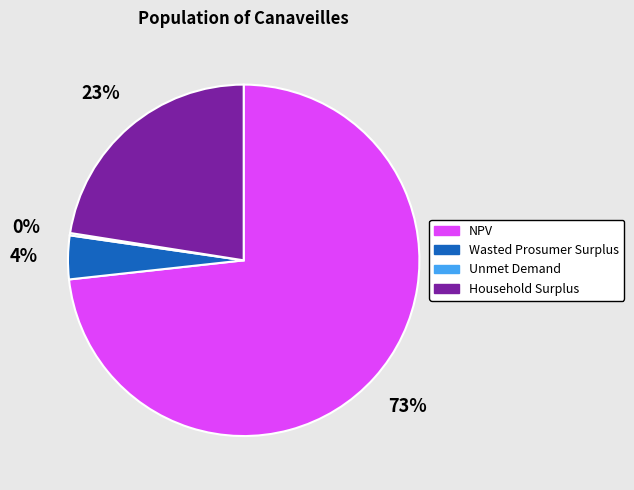

To the nearest percent, what is the difference between the largest and smallest slice percentages?

73%